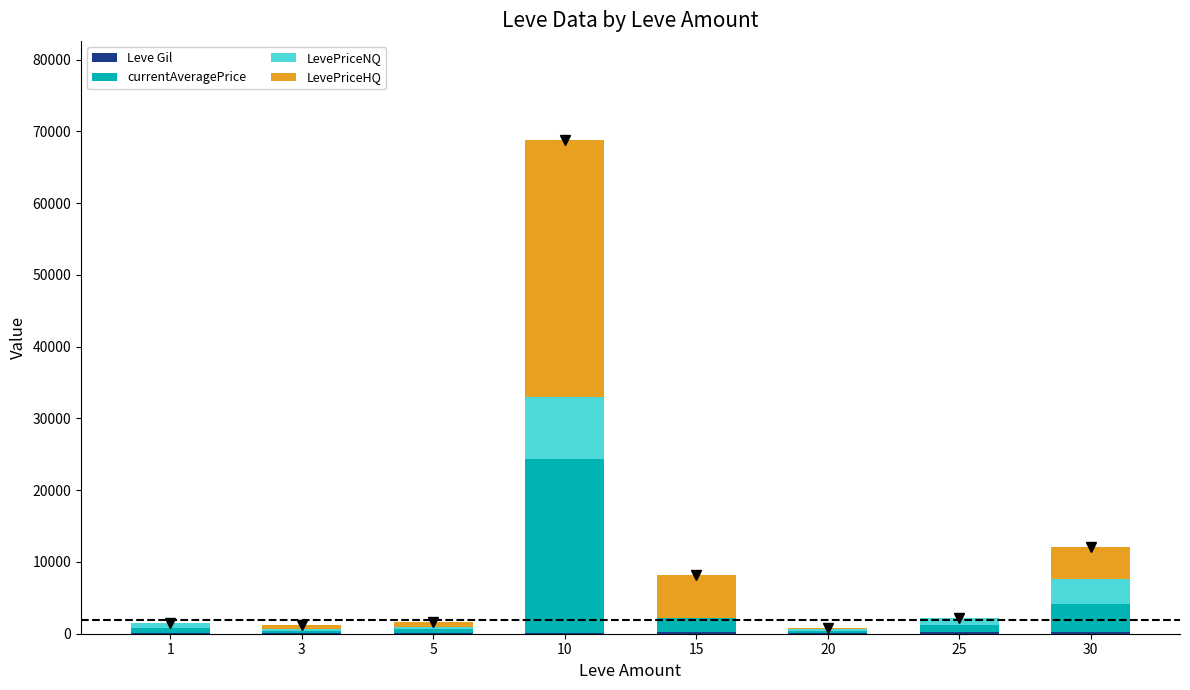

Does the chart contain stacked bars?

Yes